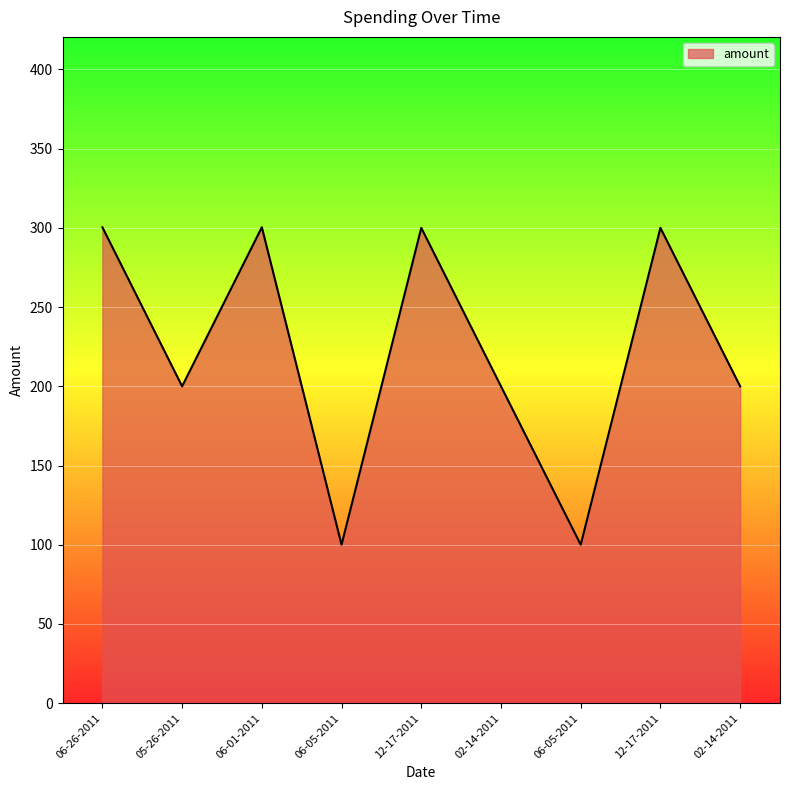

Which has a higher value, 05-26-2011 or 02-14-2011?

05-26-2011